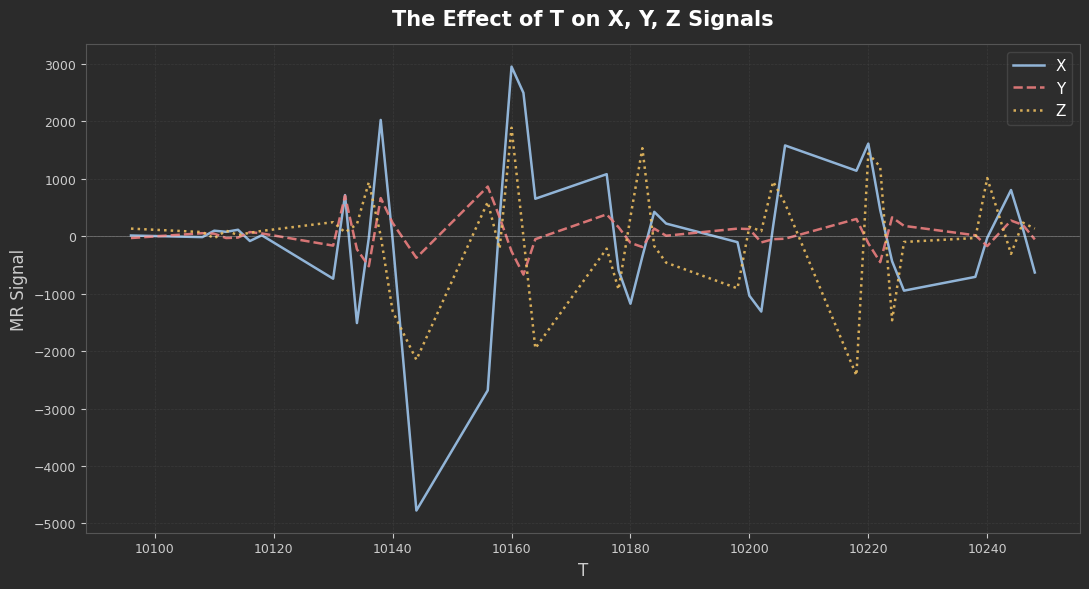

Which series has the largest range (max minus min)?

X